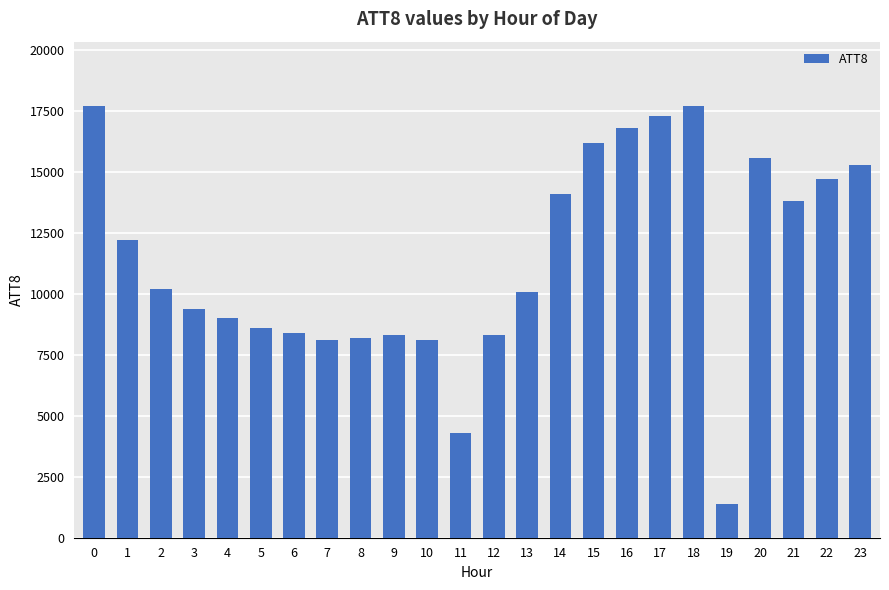

Is it true that the value at 20 is 23773?

False